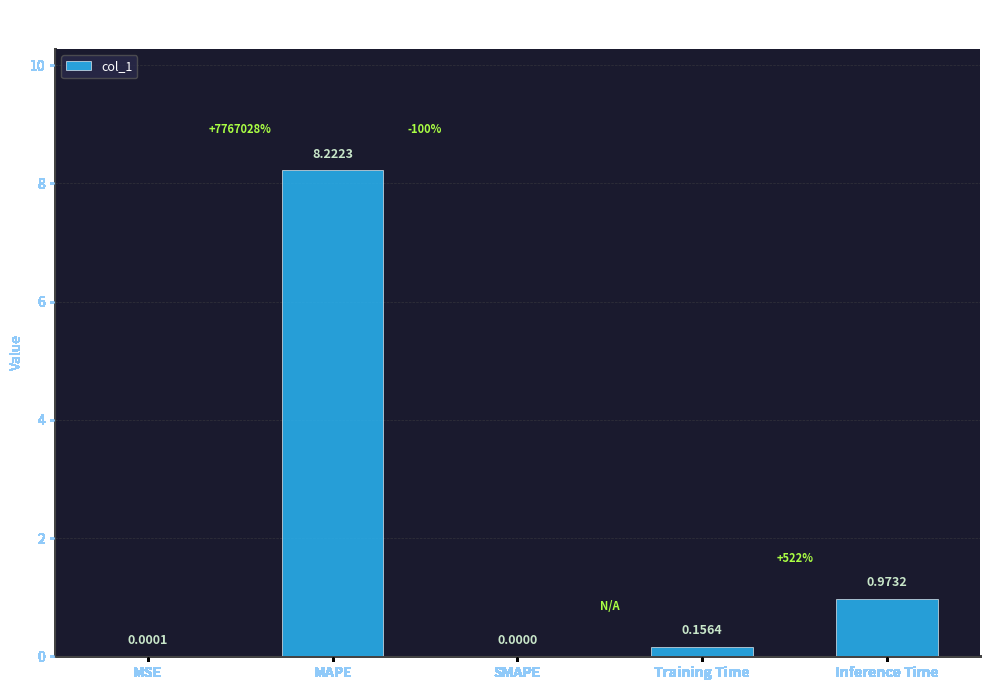

What is the sum of all values?

9.4